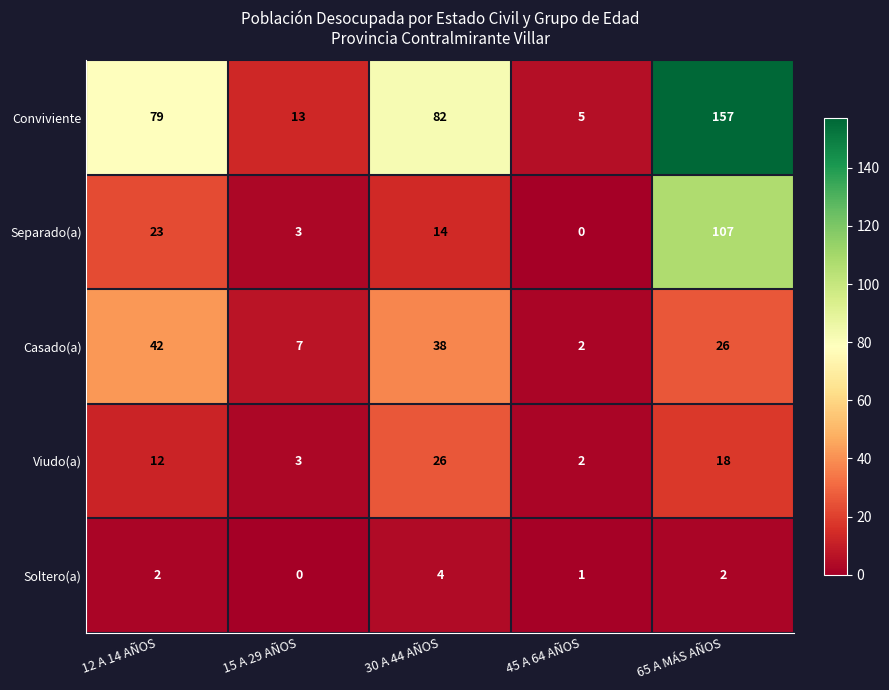

Reading left to right, transcribe all the data shown in this chart.

Conviviente: 79	13	82	5	157
Separado(a): 23	3	14	0	107
Casado(a): 42	7	38	2	26
Viudo(a): 12	3	26	2	18
Soltero(a): 2	0	4	1	2